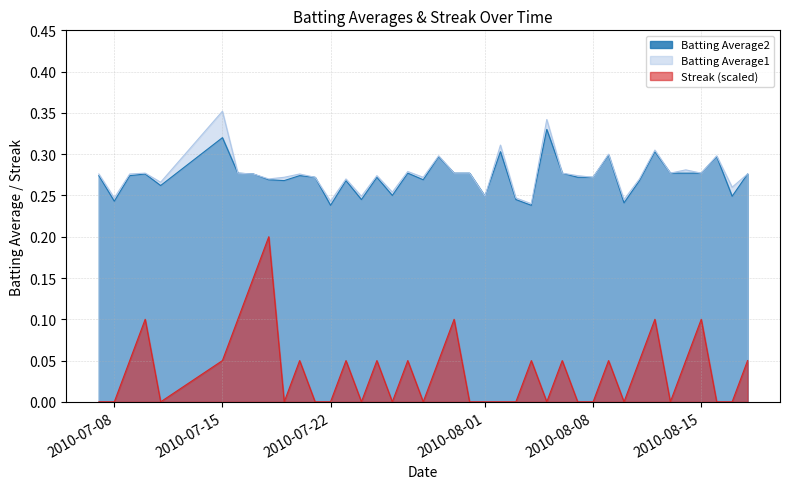

At 2010-08-02, list the series in order from largest to smallest.

Batting Average1, Batting Average2, Streak